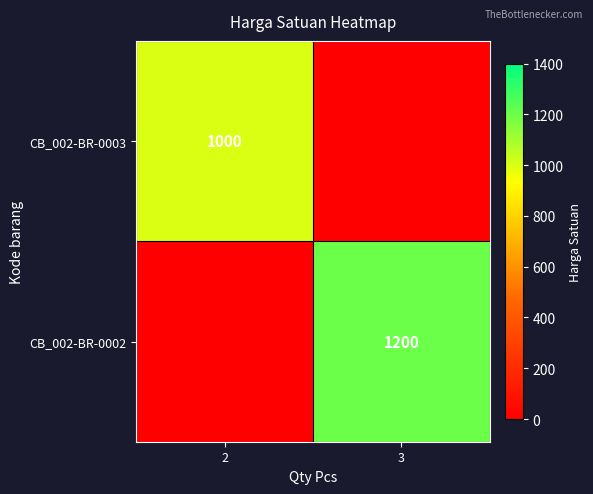

True or false: CB_002-BR-0003 has a value of 1000 at 2.

True